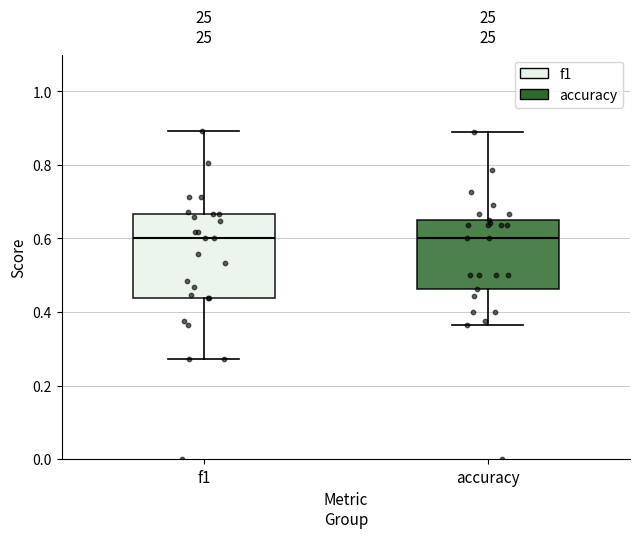

Reading left to right, transcribe this box plot: for each box, give where its median line is, the range the box spans, and where its two whiskers end, as read against the y-axis. The values are not printed on the chart, so give them approximately, as read against the axis.

f1: median 0.60, box 0.44 to 0.66, whiskers 0.28 to 0.90
accuracy: median 0.60, box 0.46 to 0.66, whiskers 0.36 to 0.88